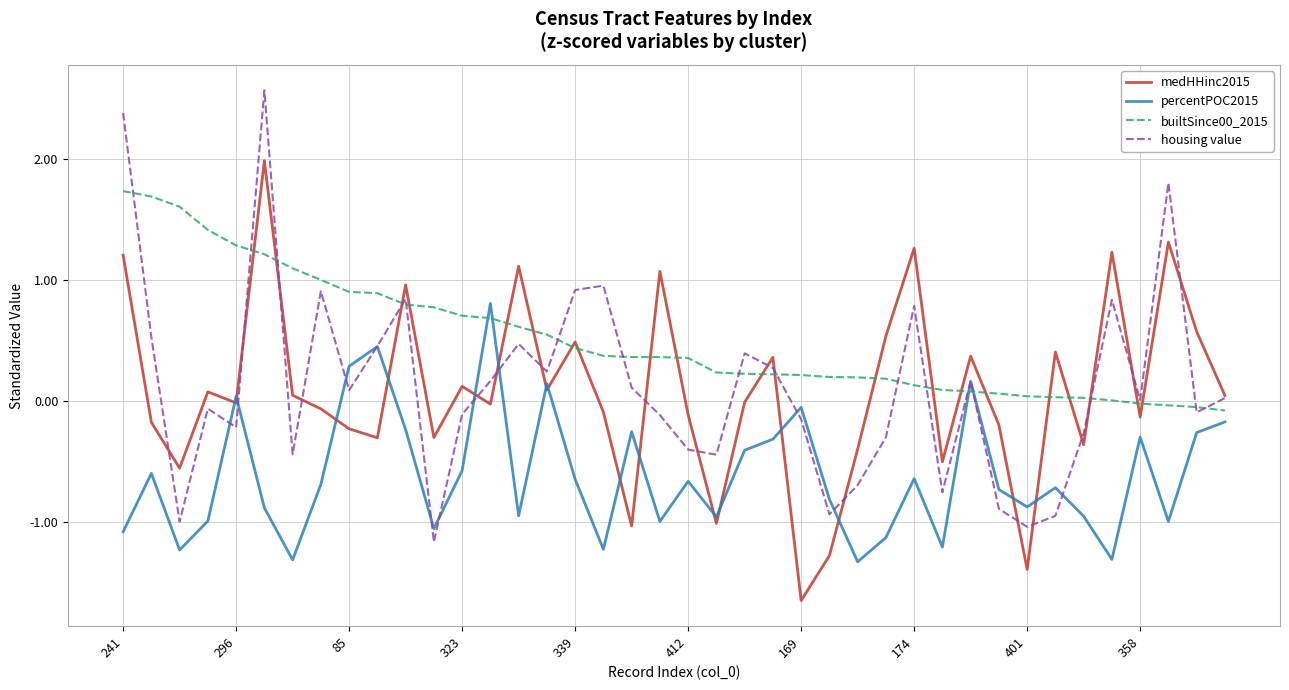

Which series has the largest total across all categories?

builtSince00_2015